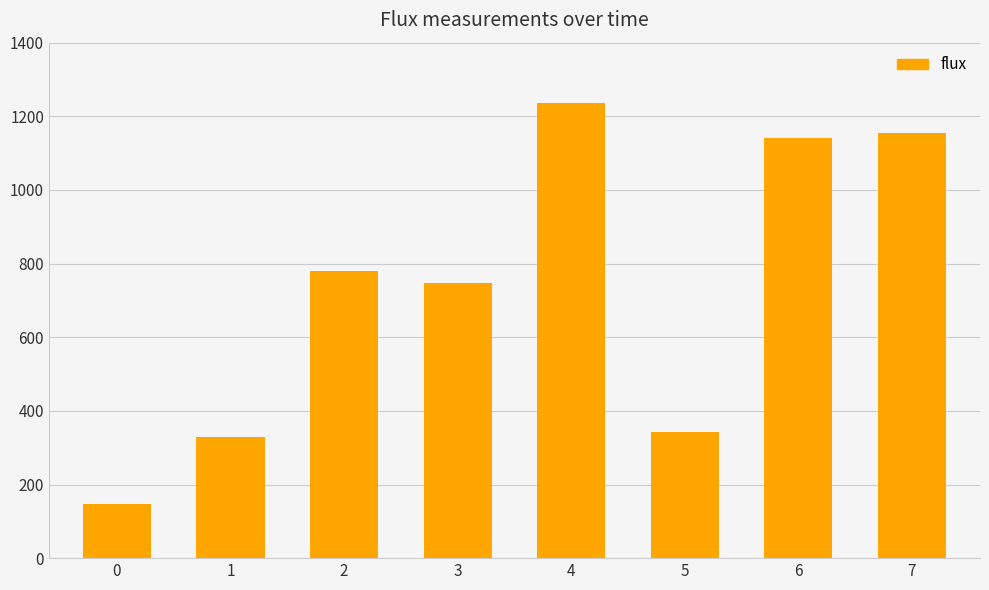

Approximately how many times larger is the value at 0 compared to 2?

0.2